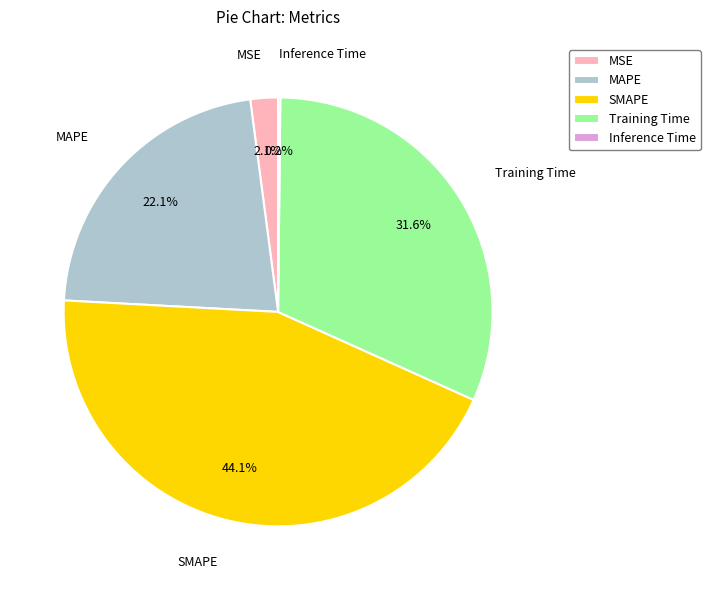

The MSE slice represents 2% of the pie. True or false?

True